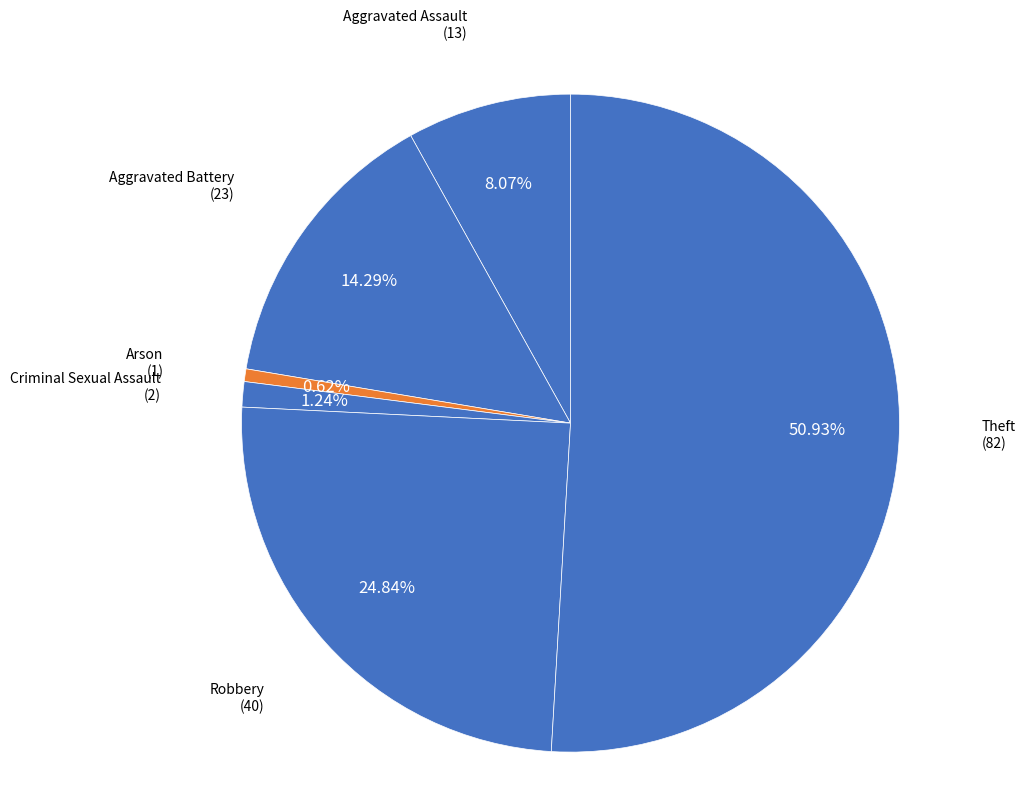

Which slice represents more than half of the pie?

Theft